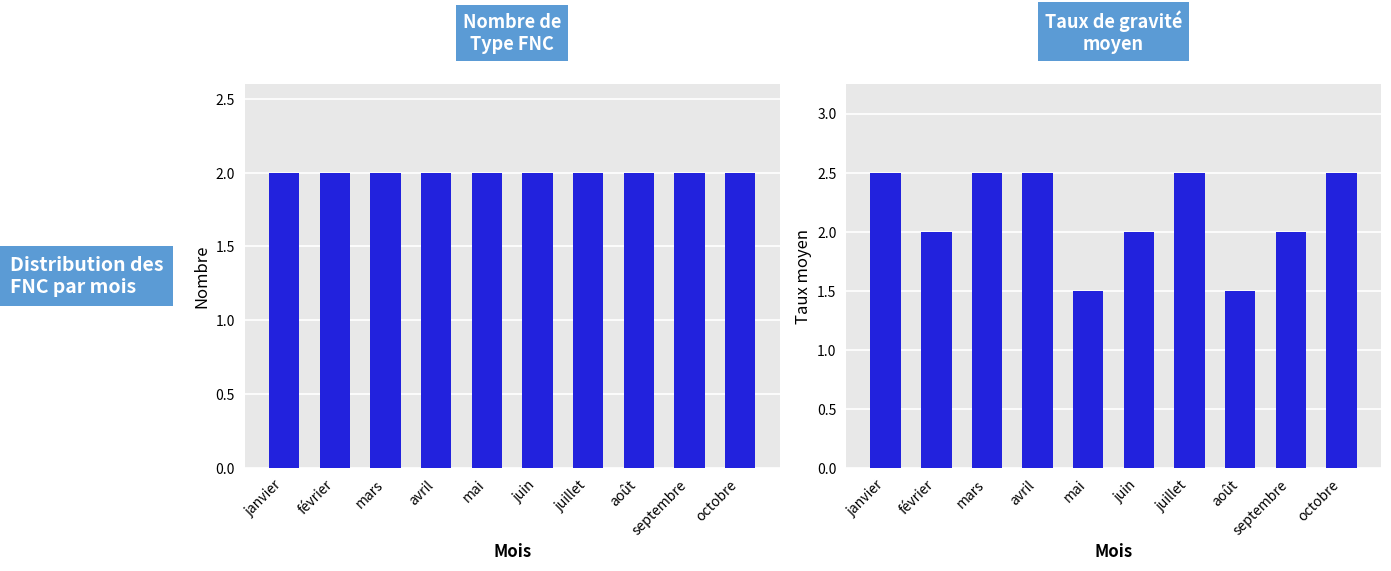

True or false: Nombre de Type FNC has a value of 2.0 at février.

True